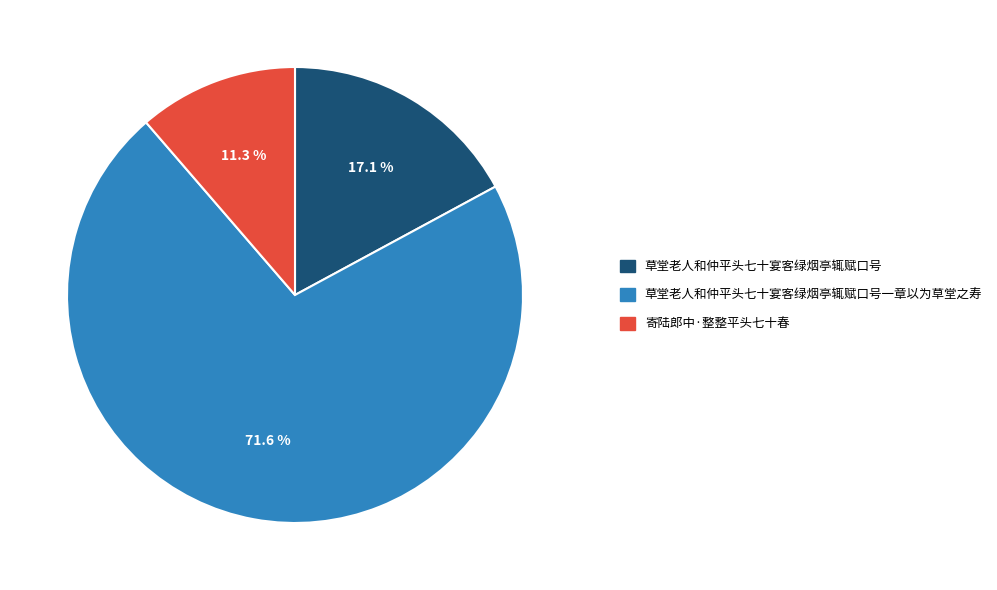

Does any single category account for the majority?

Yes